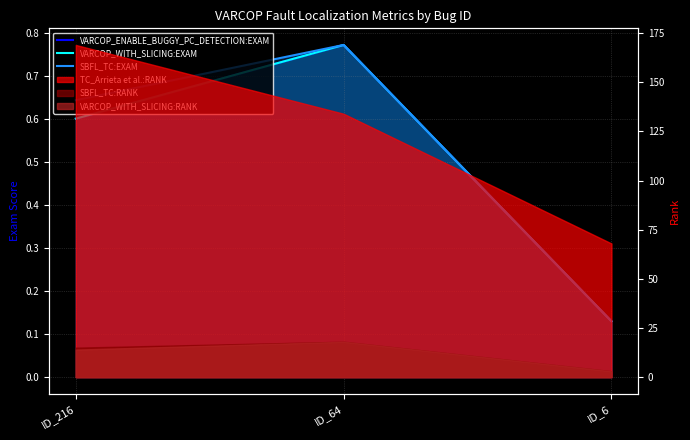

Is the value of SBFL_TC:EXAM at ID_6 greater than the value of VARCOP_ENABLE_BUGGY_PC_DETECTION:EXAM at ID_6?

No